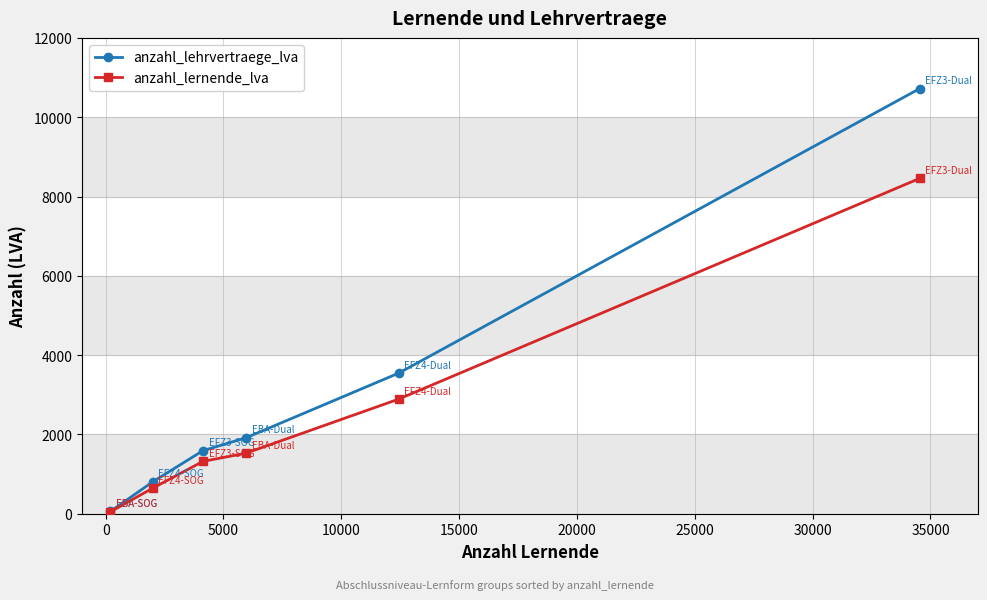

Does the chart display data point markers on the line(s)?

Yes